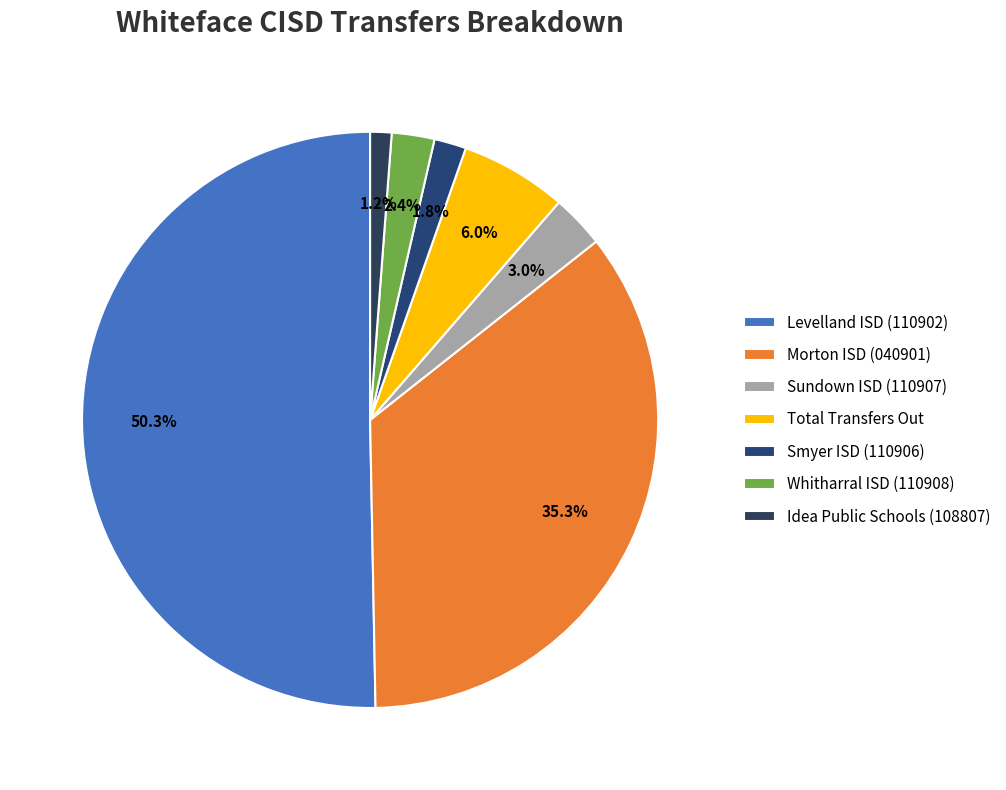

True or false: Levelland ISD (110902) accounts for 50% of the total.

True